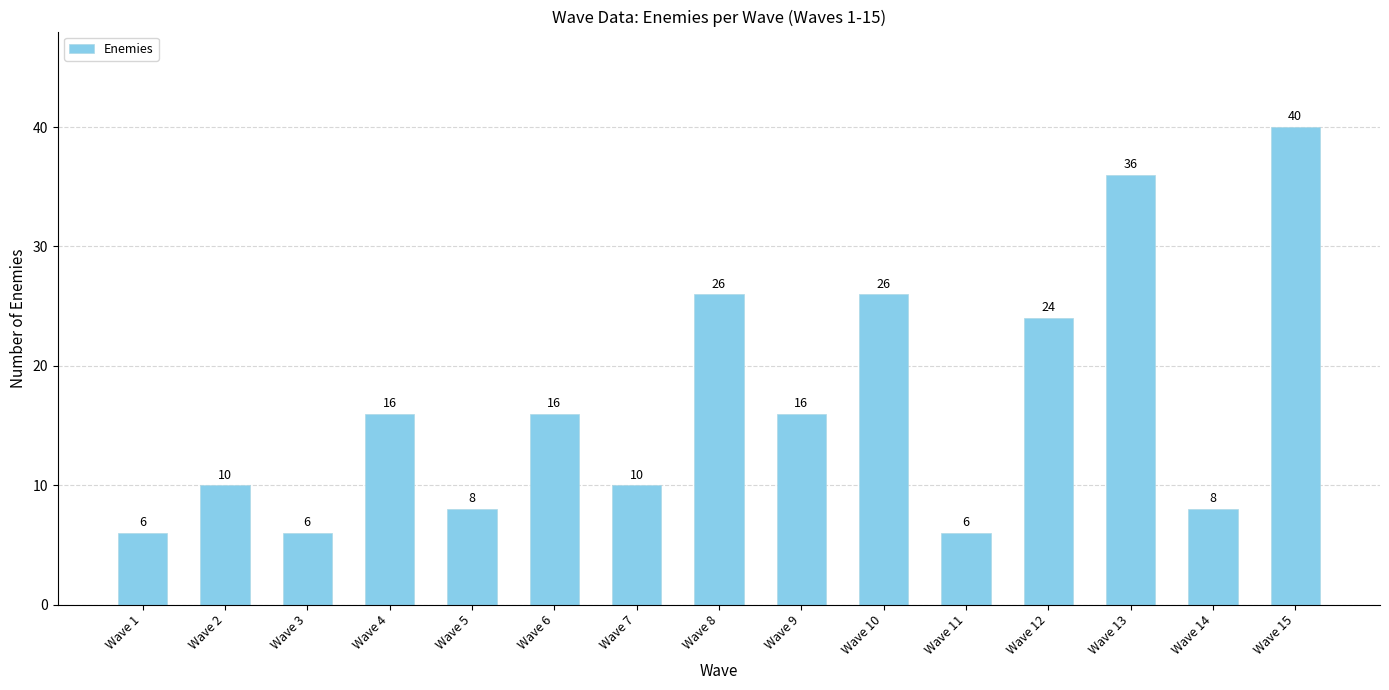

Which has a higher value, Wave 12 or Wave 6?

Wave 12